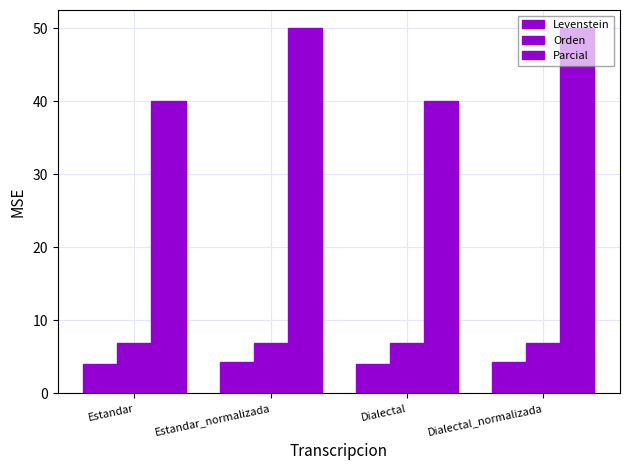

How many series are shown in this chart?

3